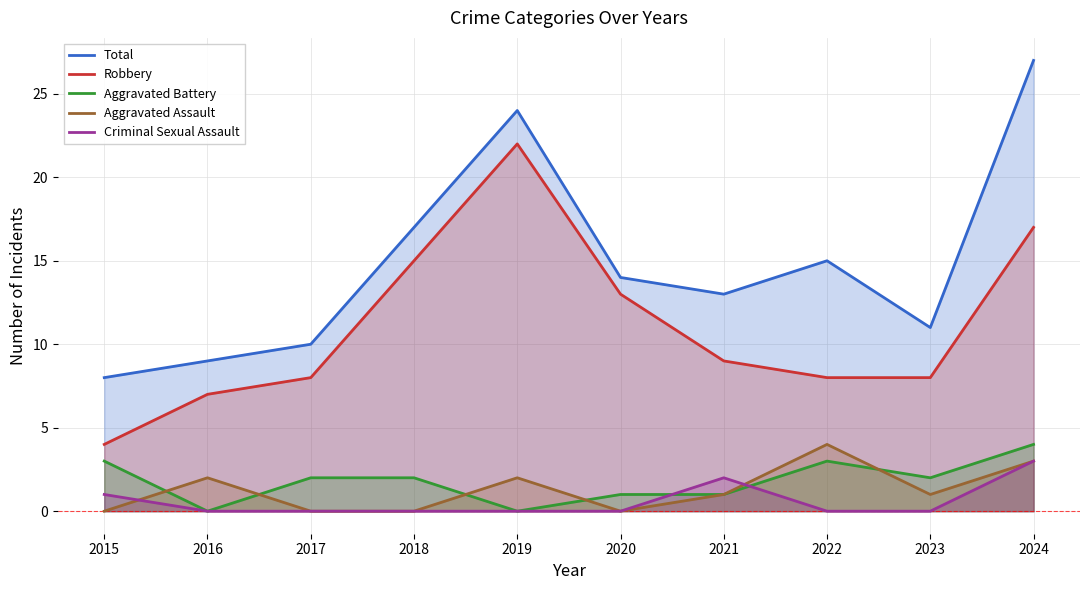

How many lines are shown in the chart?

5